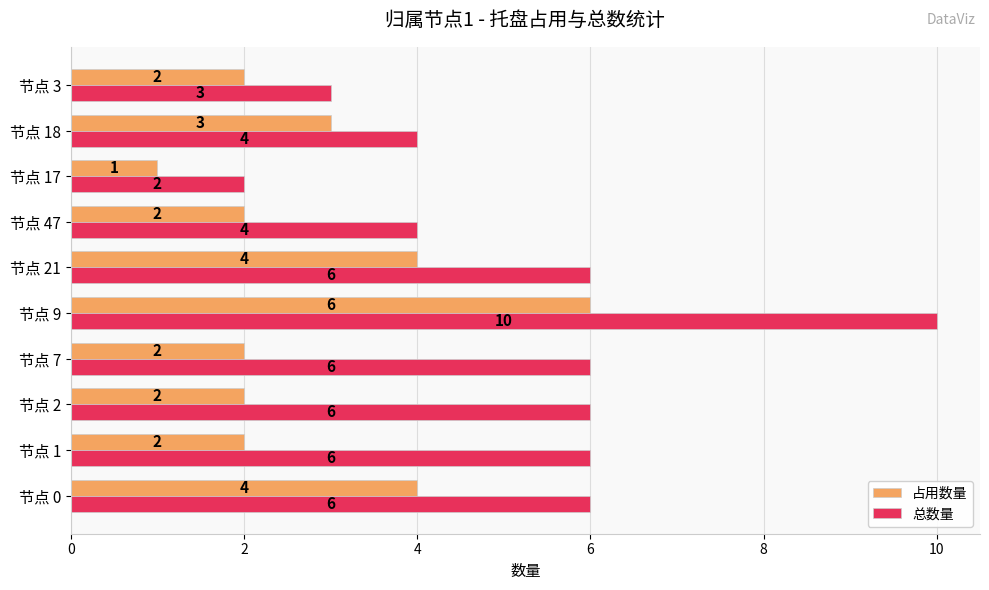

At which category is the sum across all series the highest?

节点 9